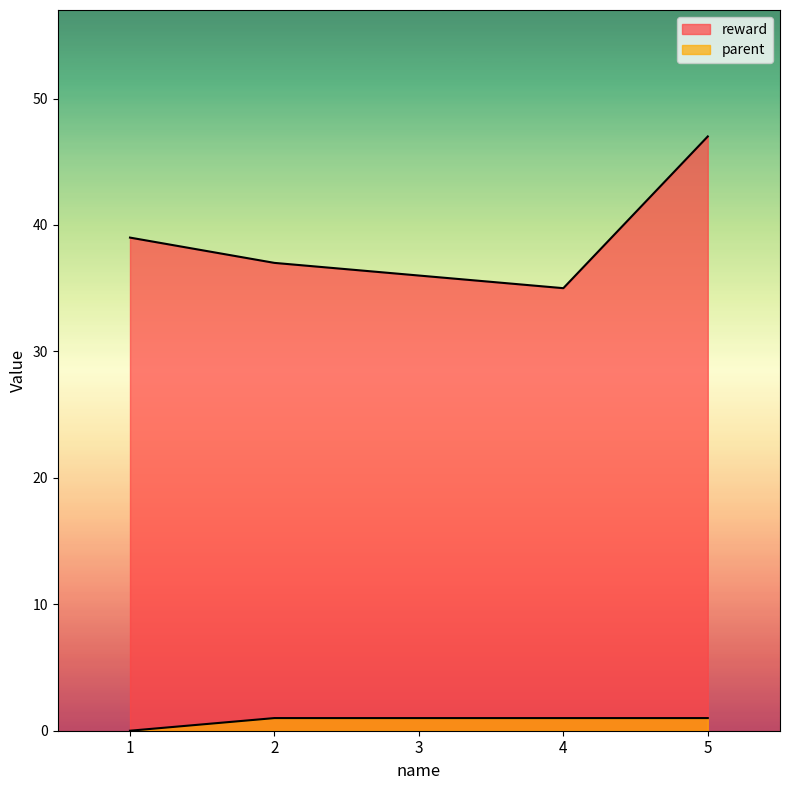

True or false: parent has a value of 1 at 3.

True